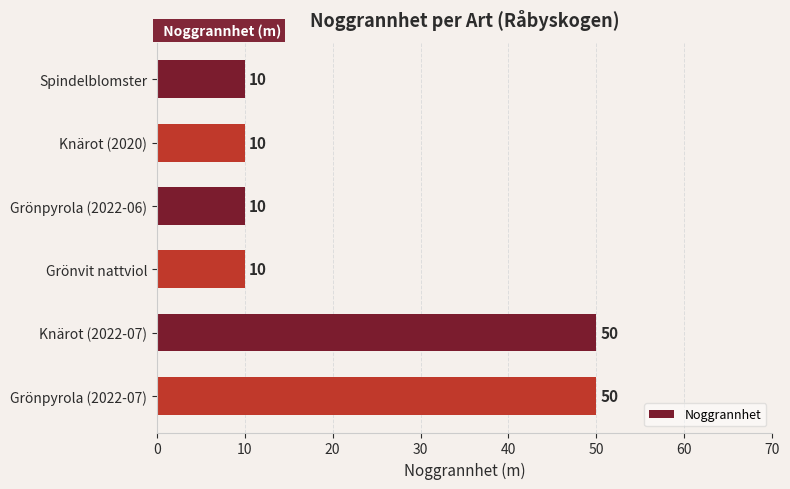

What is the label of the 5th bar from the bottom?

Knärot (2020)